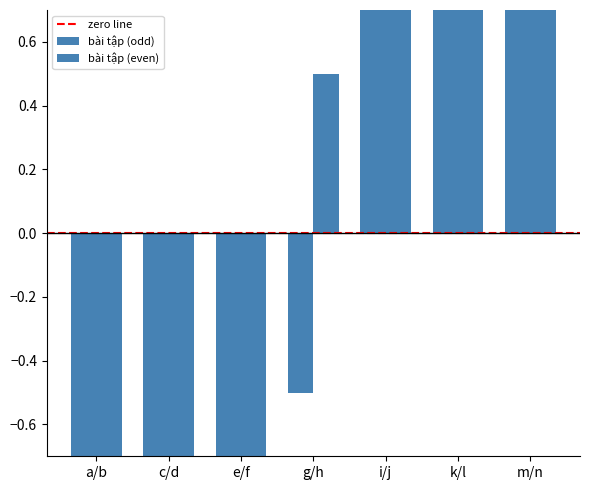

What is the difference between the maximum and minimum values?

13